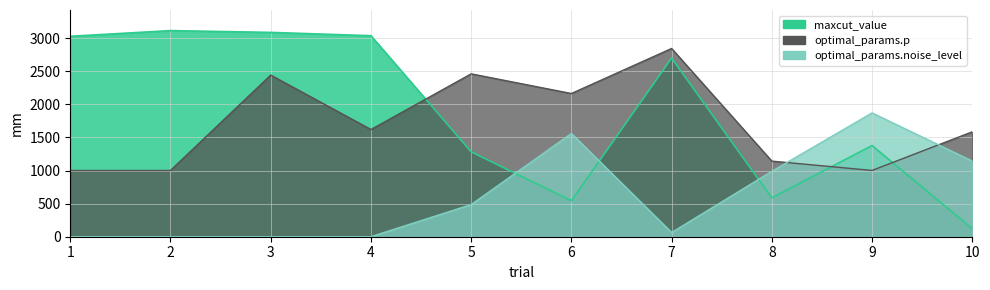

Where is the first local maximum for optimal_params.noise_level?

6